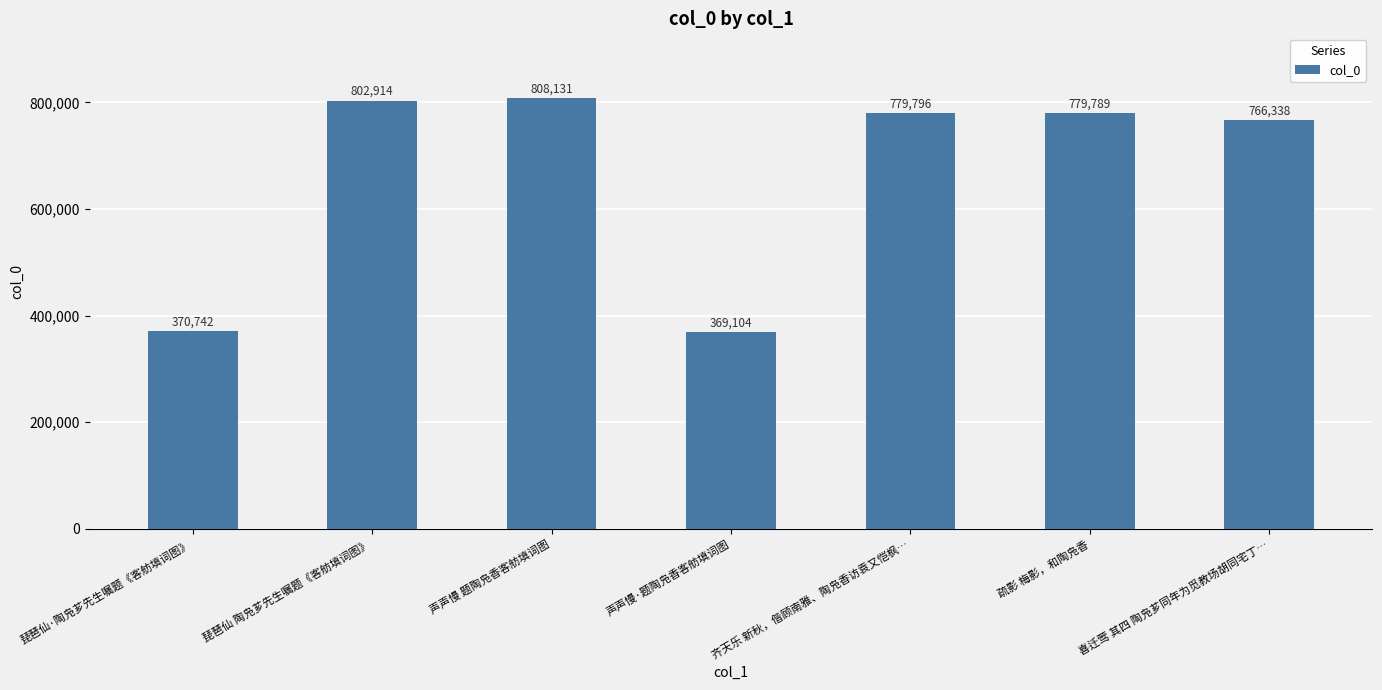

The chart shows a value of 766338 at 喜迁莺 其四 陶凫芗同年为觅教场胡同宅丁…. True or false?

True